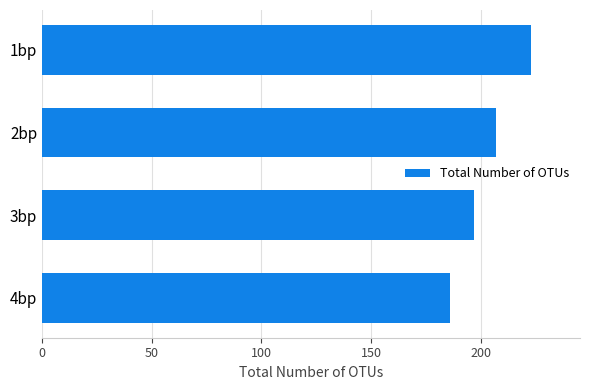

Reading bottom to top, transcribe all the data shown in this chart.

186	197	207	223